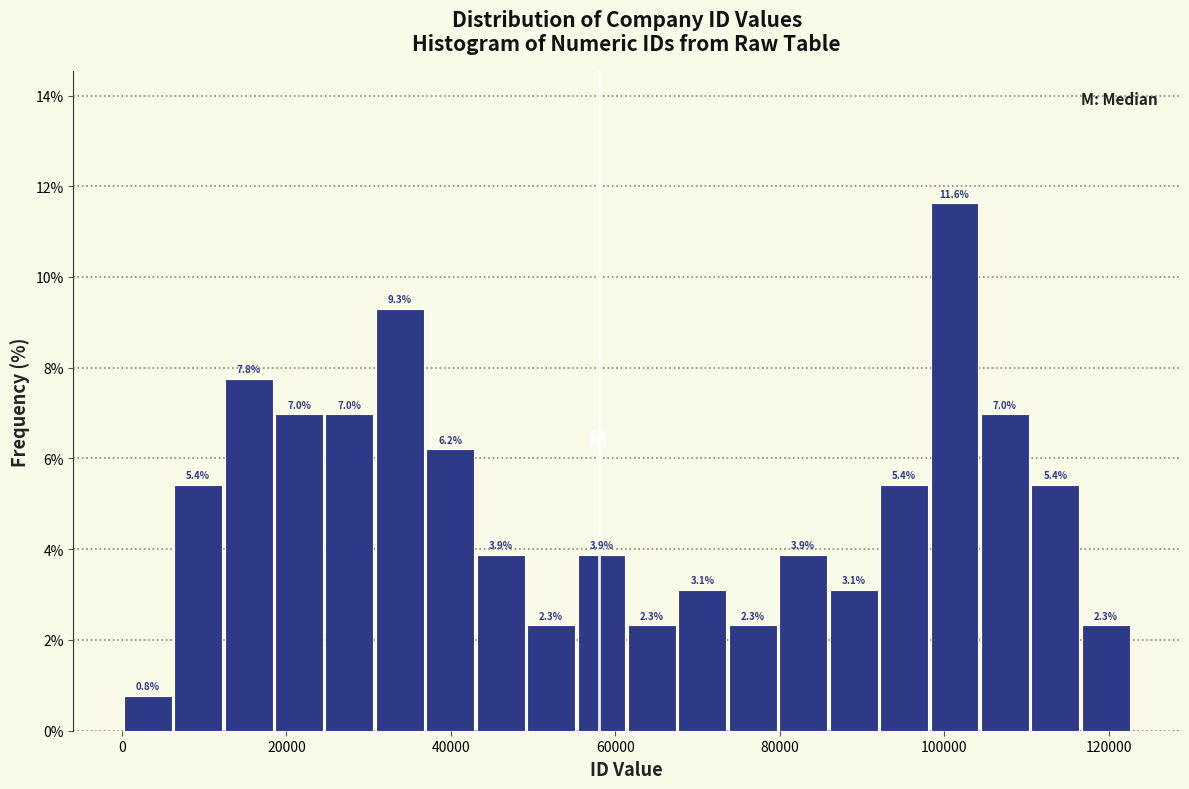

Read against the x-axis, roughly where is the centre of the tallest bar?

102000